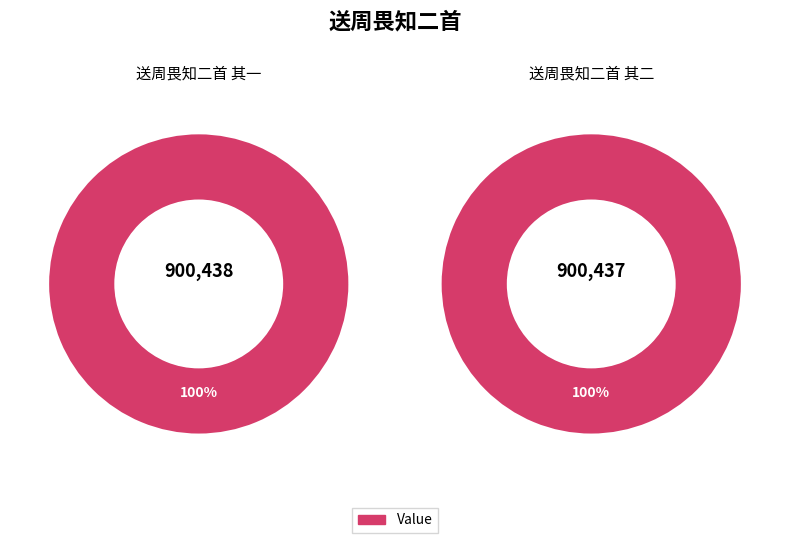

Rank the categories by value from highest to lowest.

送周畏知二首 其一, 送周畏知二首 其二